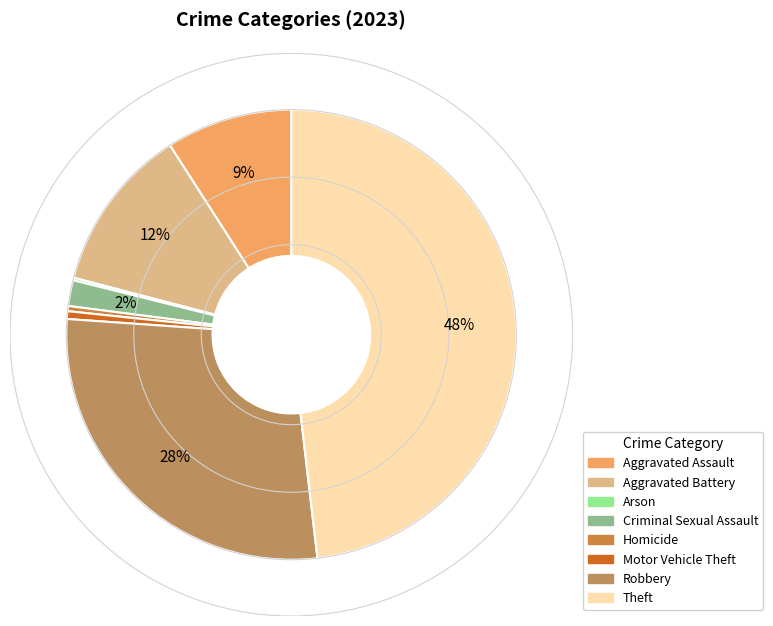

Rank the categories by value from lowest to highest.

Arson, Homicide, Motor Vehicle Theft, Criminal Sexual Assault, Aggravated Assault, Aggravated Battery, Robbery, Theft